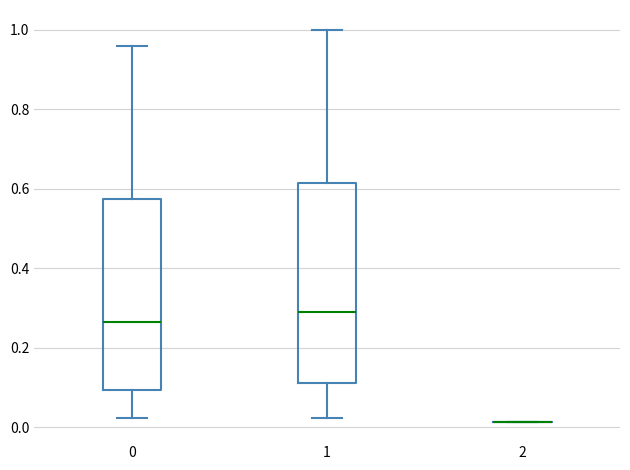

Comparing the boxes themselves (not the whiskers), which one is the tallest?

1